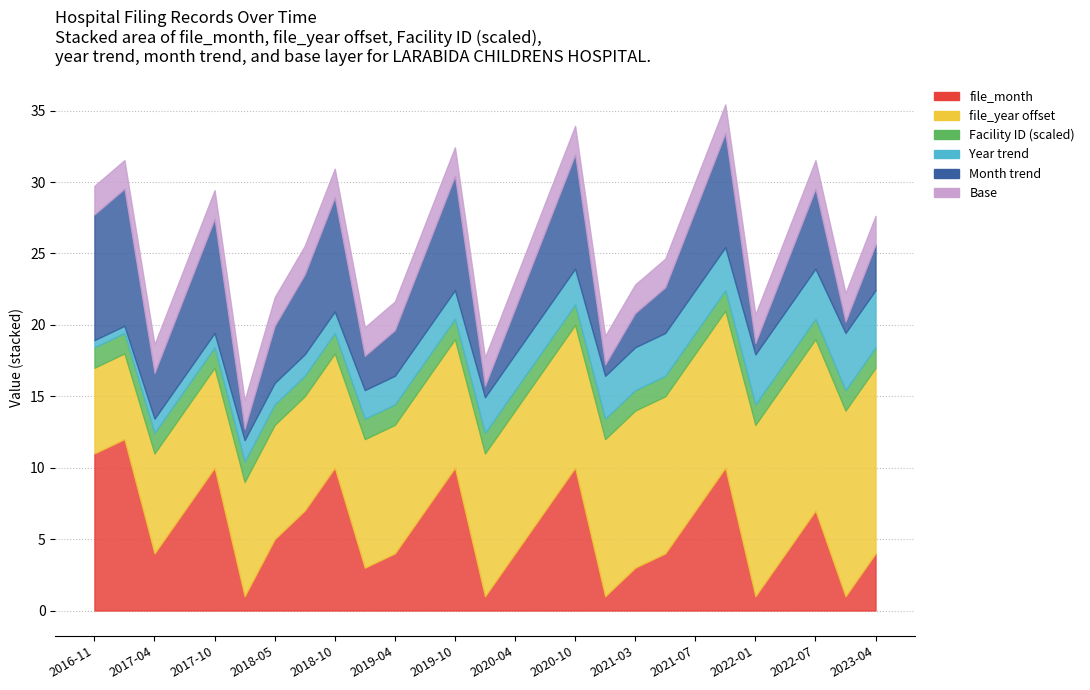

Between 2016-11 and 2021-07, which is larger?

2021-07